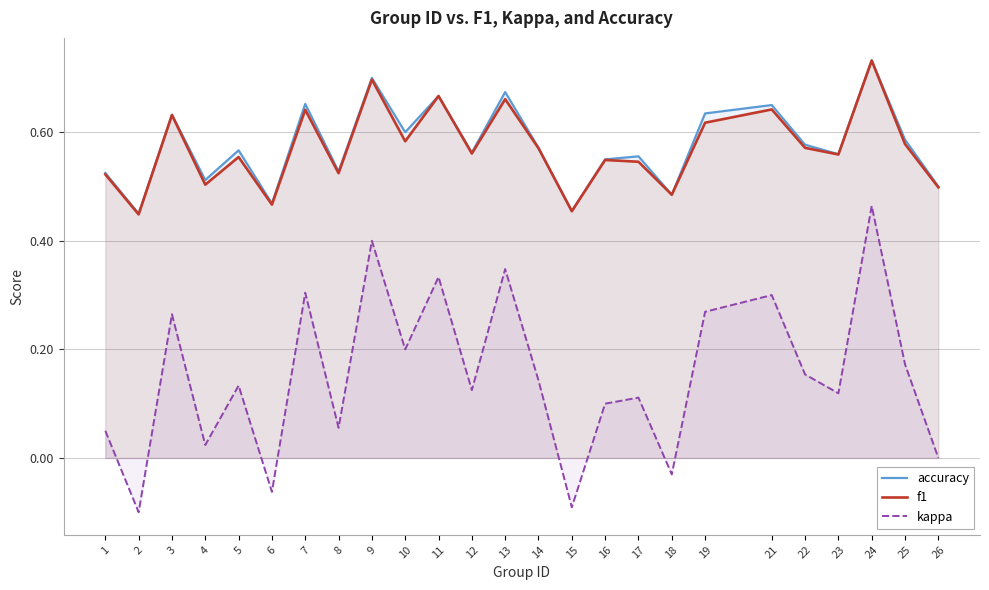

Which series has the largest total across all categories?

accuracy